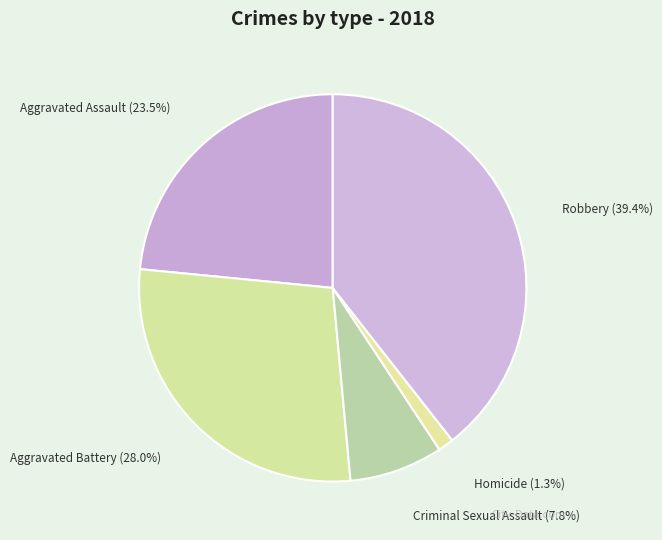

Is it true that Homicide is 1% of the pie?

True